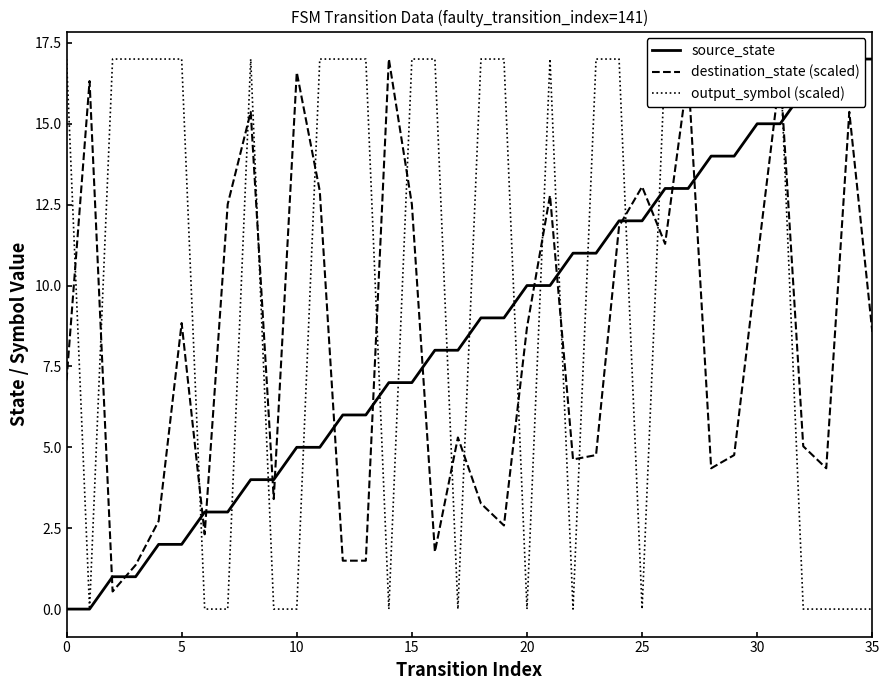

The destination_state (scaled) series shows 11.6 at 35. True or false?

False